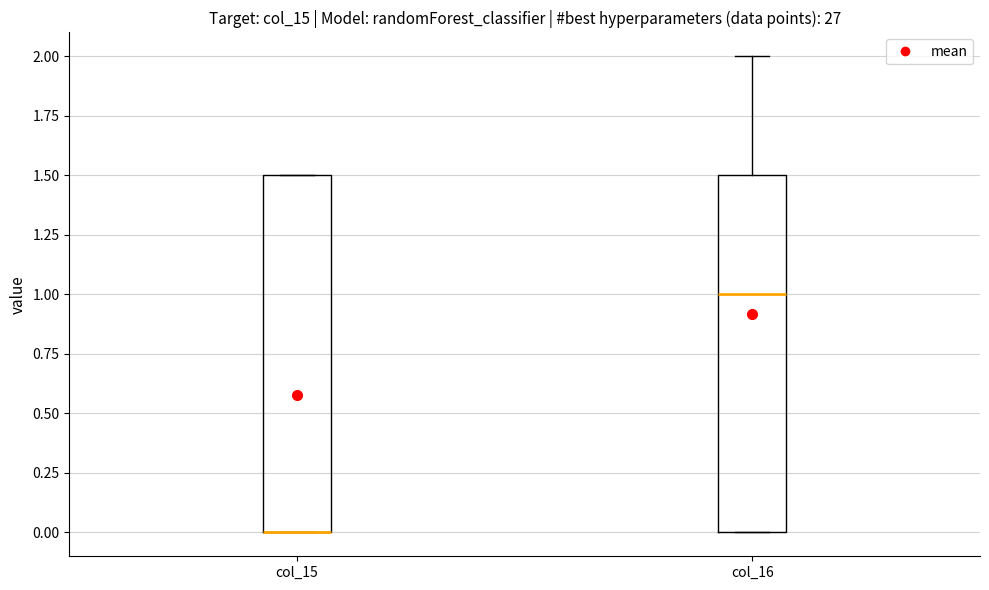

Reading left to right, read every box against the y-axis: the position of its median line, the range the box covers, and the ends of its whiskers. The values are not printed on the chart, so give them approximately, as read against the axis.

col_15: median 0.0 (drawn on the box's lower edge), box 0.0 to 1.5, whiskers 0.0 to 1.5
col_16: median 1.0, box 0.0 to 1.5, whiskers 0.0 to 2.0